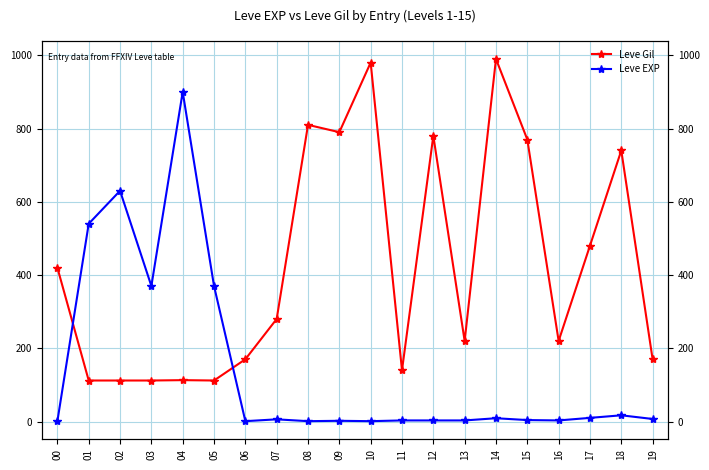

At which label does Leve EXP reach its minimum?

00